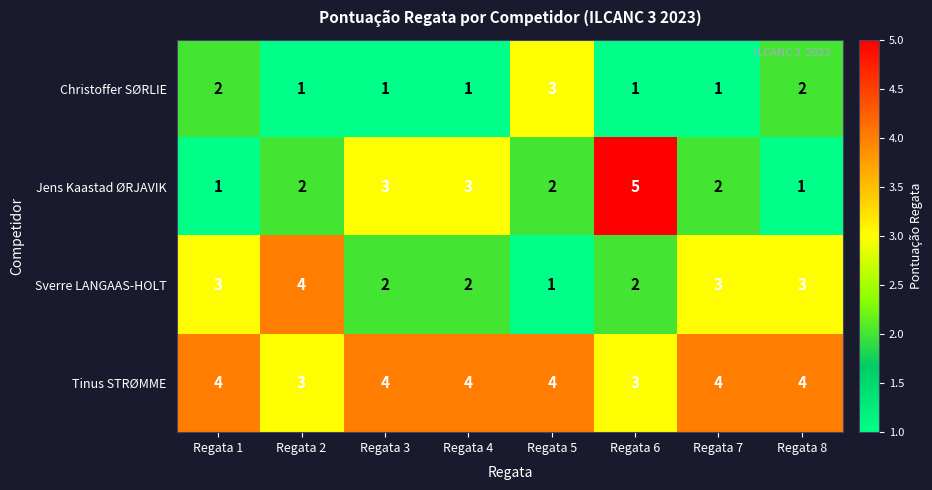

Is it true that Sverre LANGAAS-HOLT equals 4 at Regata 7?

False